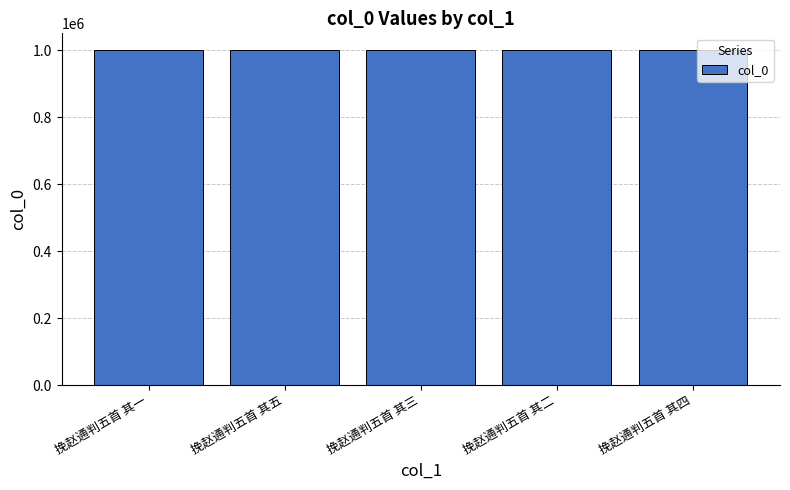

What is the minimum value shown in the chart?

1000397